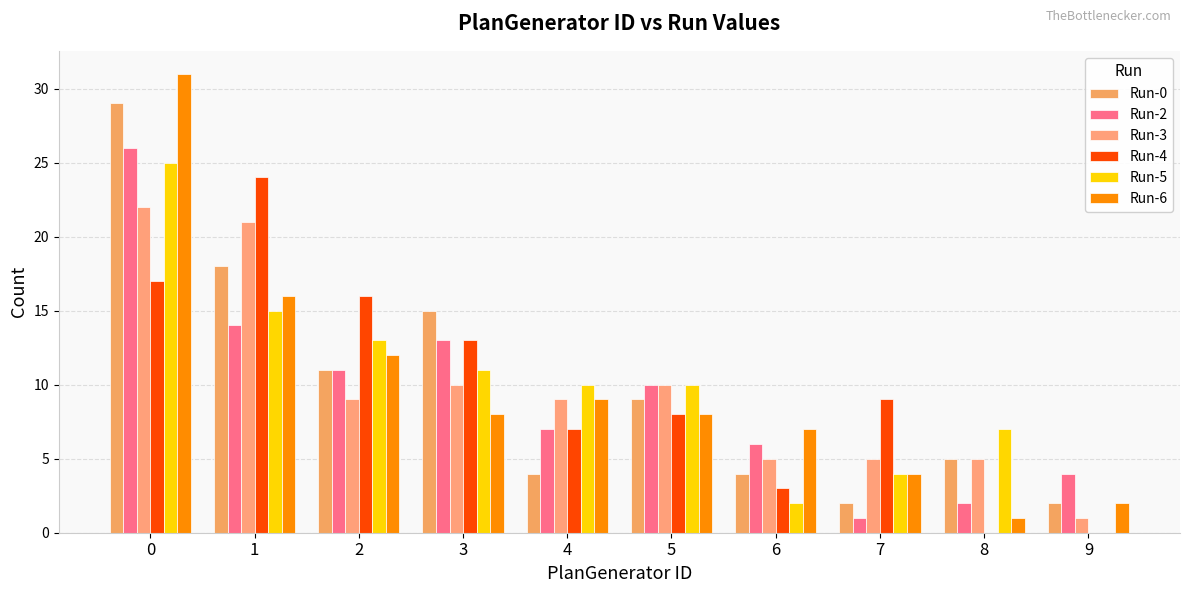

What are all the series names shown in the legend?

Run-0, Run-2, Run-3, Run-4, Run-5, Run-6